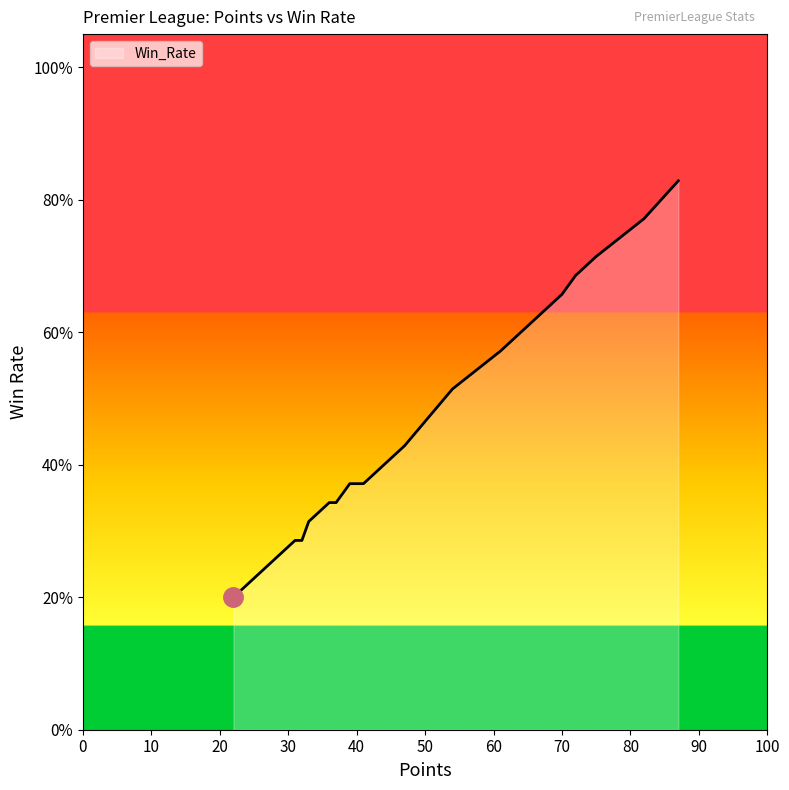

What is the difference between the maximum and minimum values?

0.6